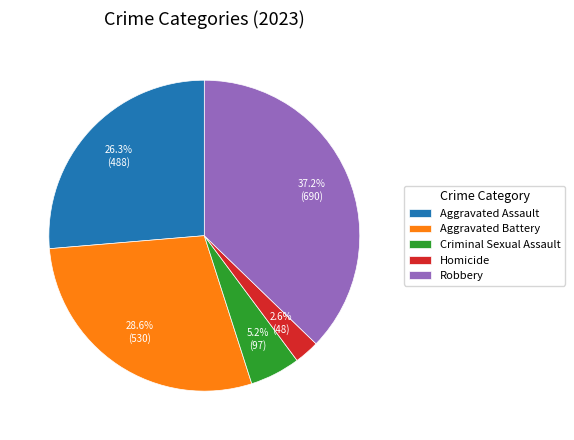

What percentage is NOT represented by Aggravated Battery?

71.4%